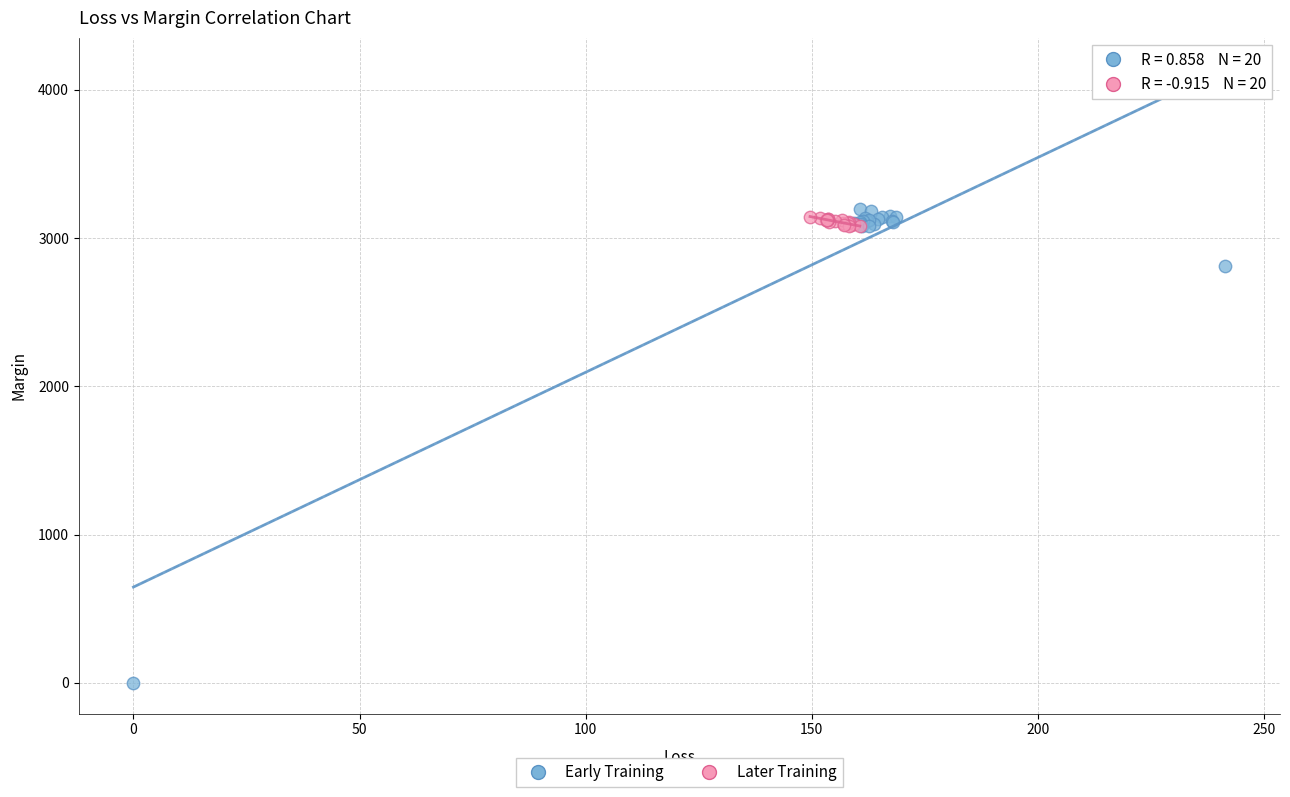

Which series has the widest spread of Y values?

Early Training